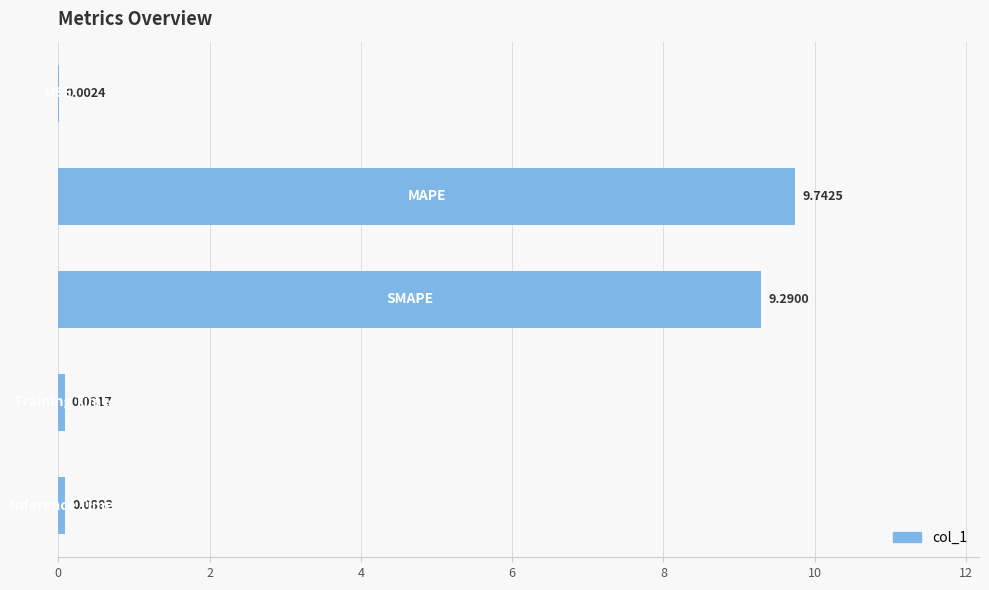

What is the sum of all values?

19.2